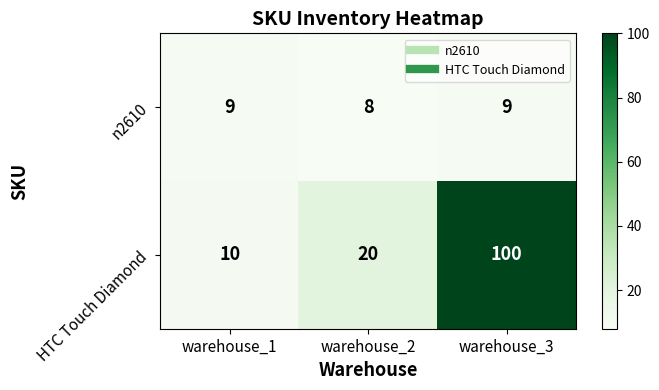

Is it true that HTC Touch Diamond equals 10 at warehouse_1?

True